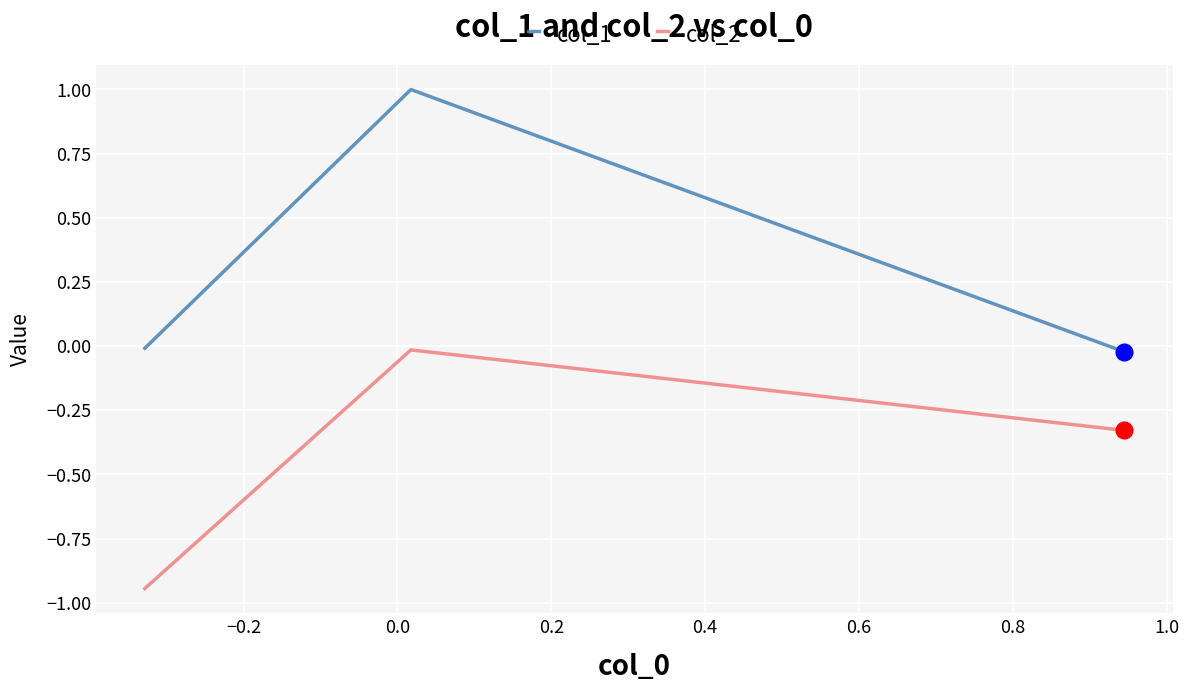

Which series has the largest total across all categories?

col_1